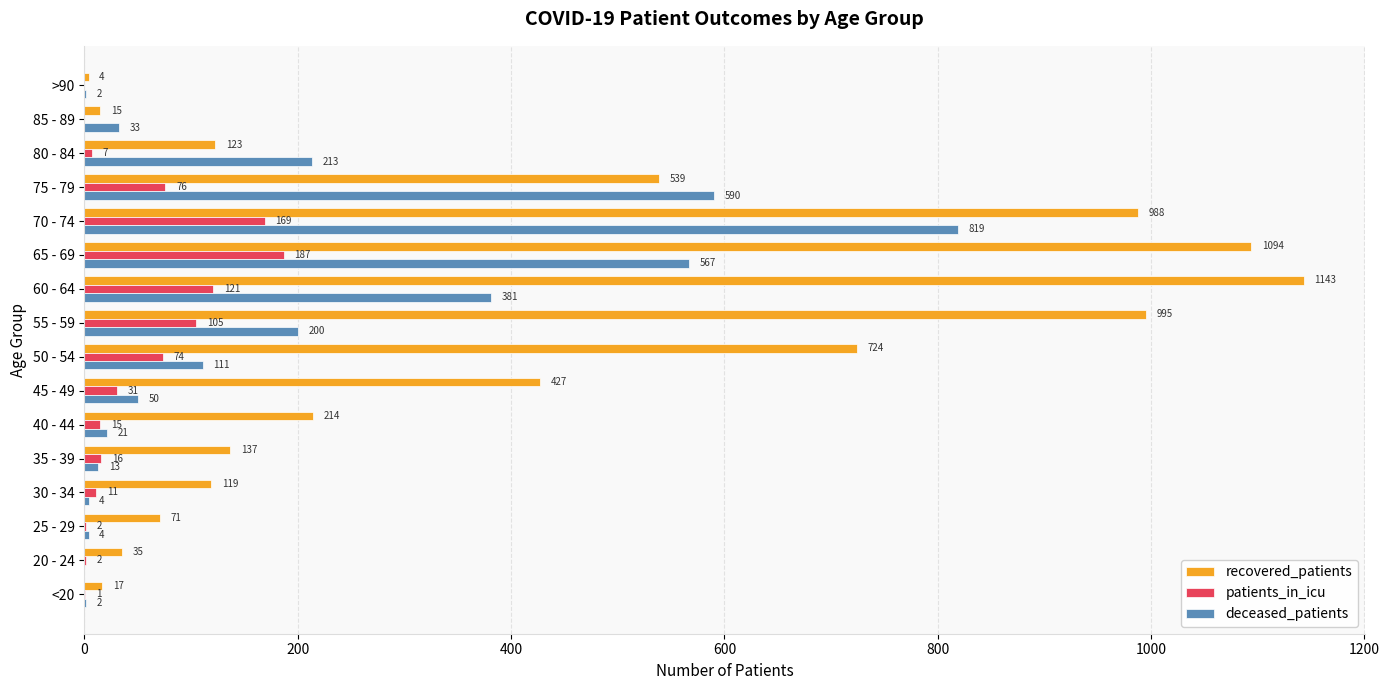

Where is deceased_patients nearest to the value 409?

60 - 64